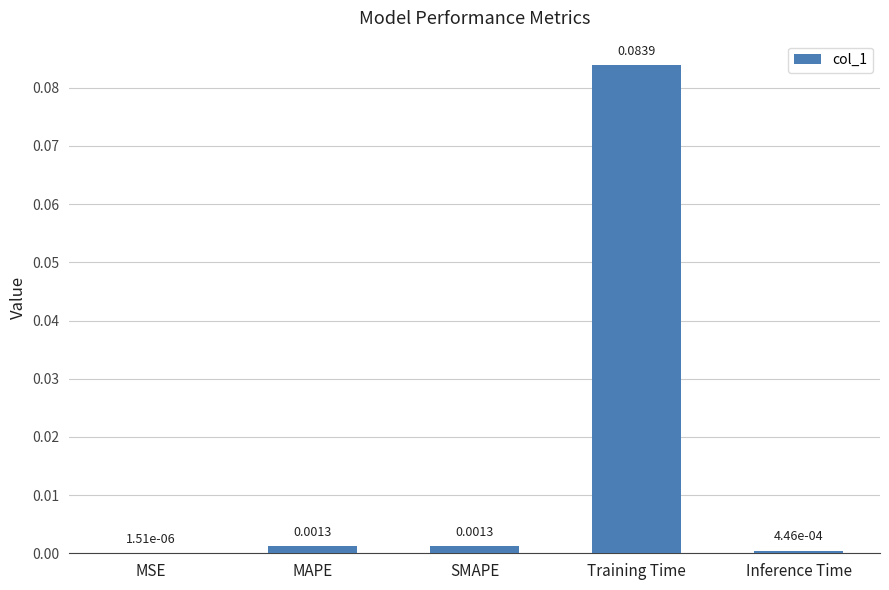

Which category has the highest value across all series?

Training Time